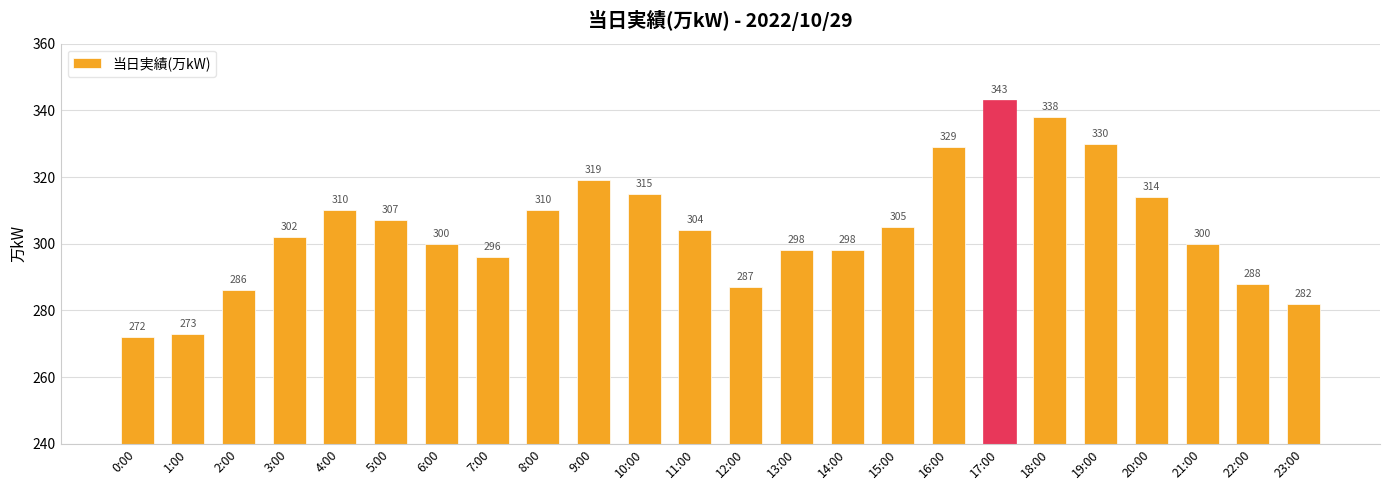

What is the label of the 8th bar from the left?

7:00